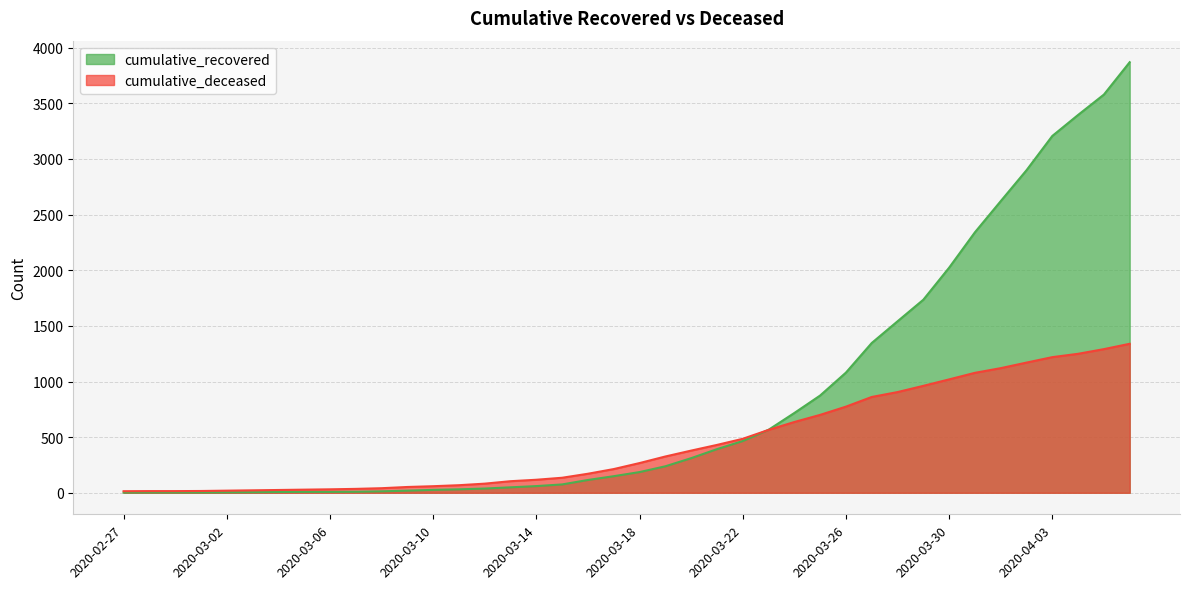

Read the cumulative_deceased value at 2020-03-15, to the nearest 100.

100